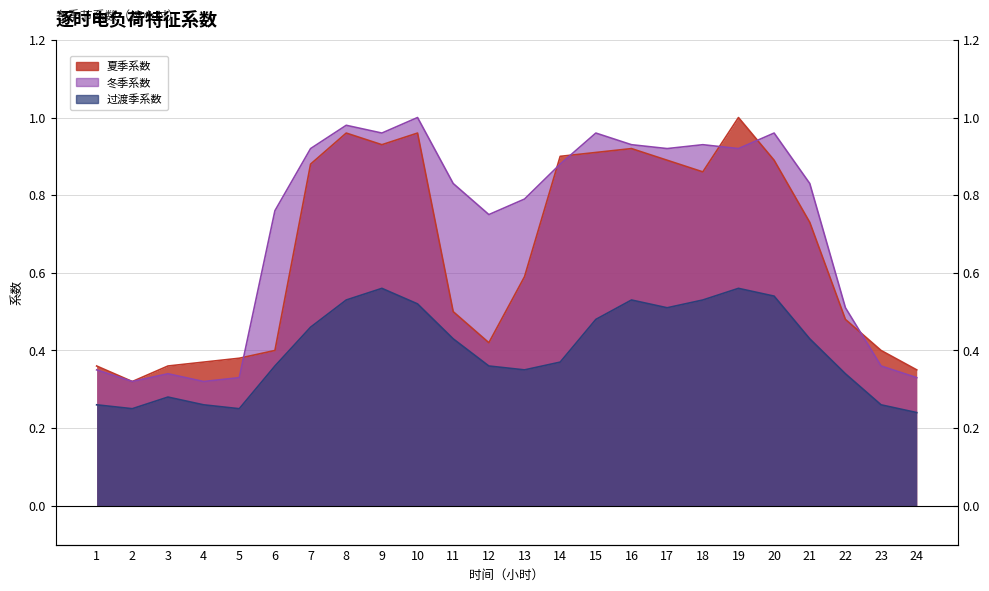

In 冬季系数, how many points are lower than both neighbors (excluding endpoints)?

6